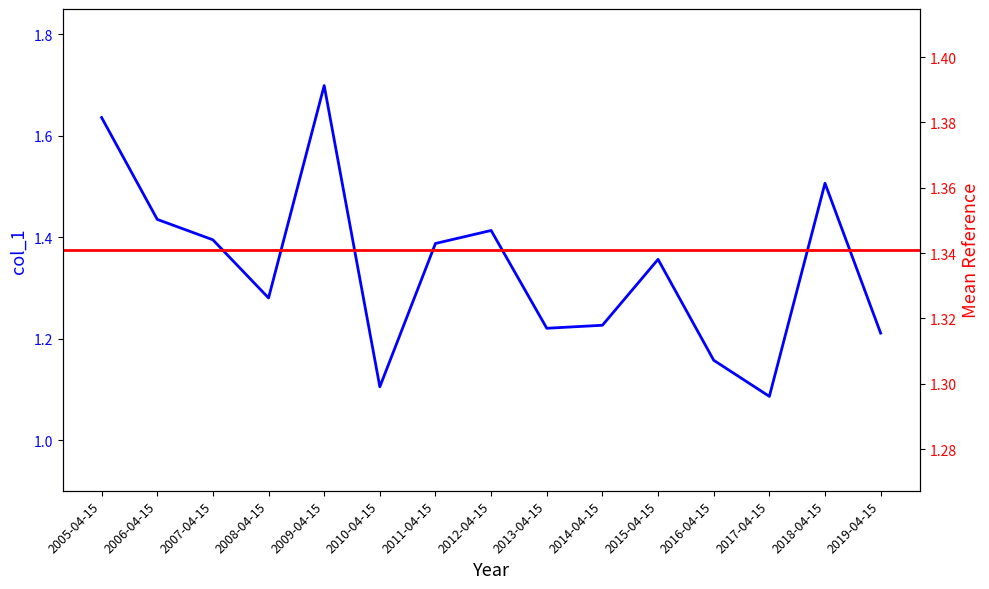

What is the greatest value displayed?

1.7